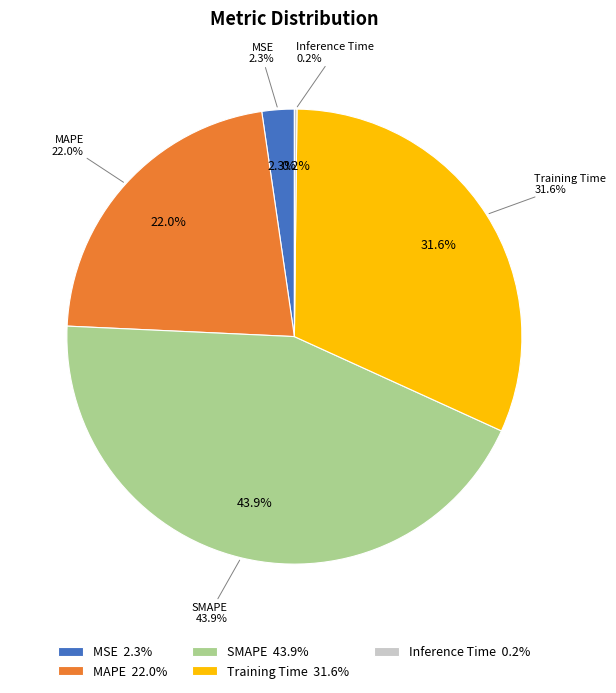

To the nearest percent, what is the average slice percentage?

20%